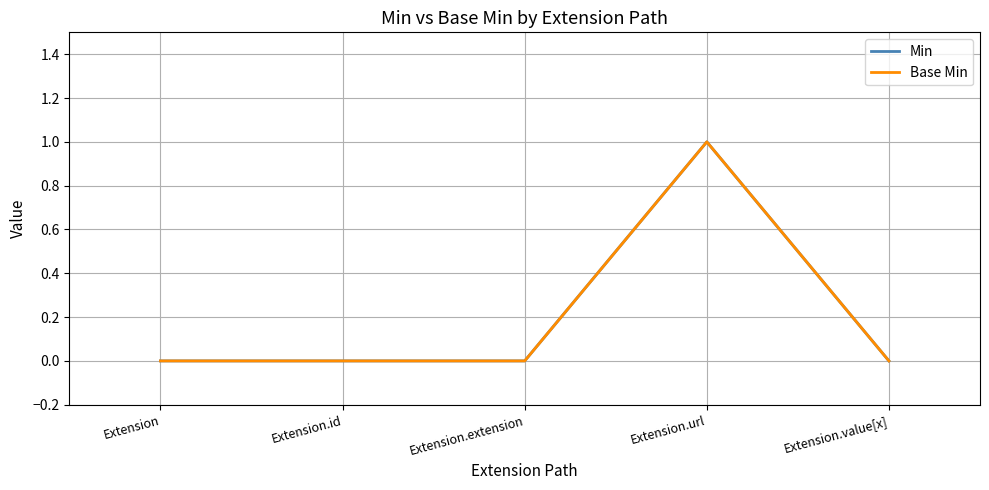

Reading left to right, what are all the values shown in this chart?

Min: 0	0	0	1	0
Base Min: 0	0	0	1	0